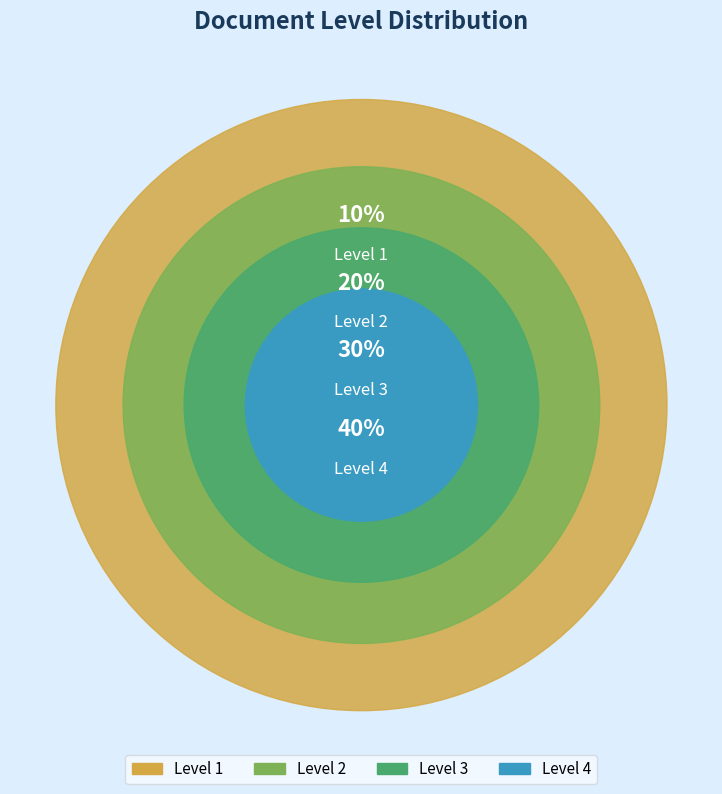

Does any single category account for the majority?

No